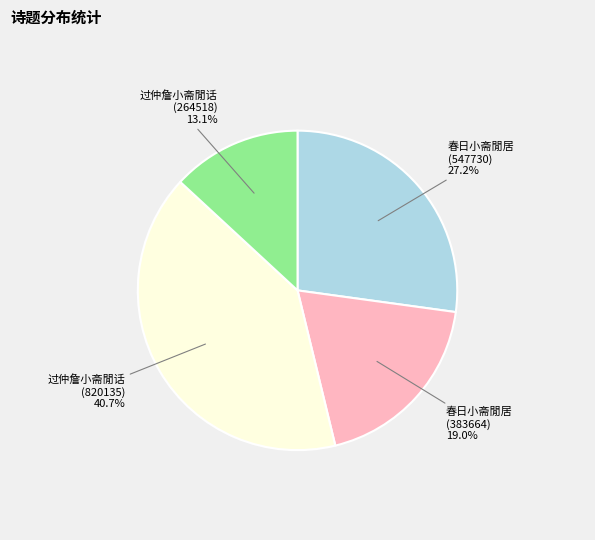

What is the ratio of the value at 春日小斋閒居 (383664) 19.0% to the value at 春日小斋閒居 (547730) 27.2%?

0.7